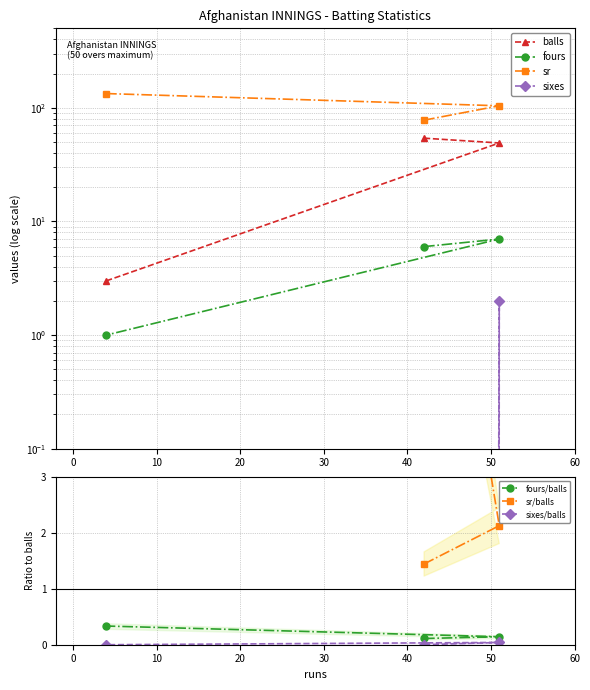

How many series are shown in this chart?

4